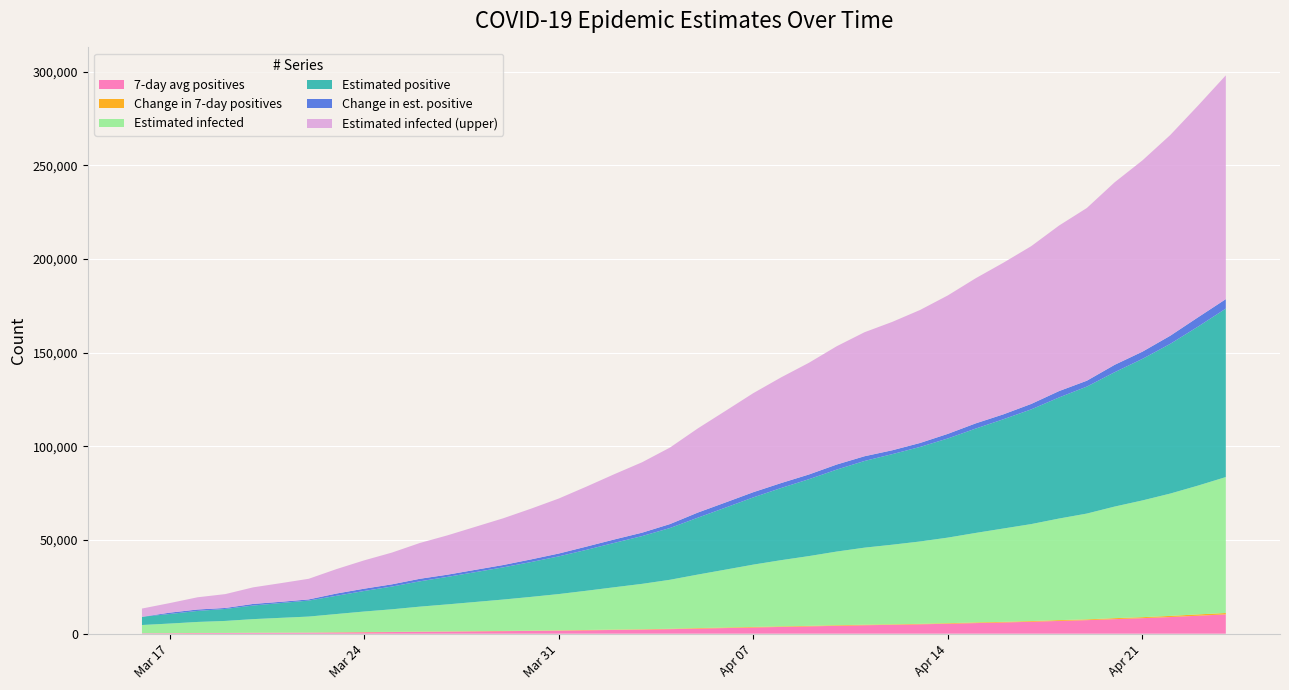

Reading left to right, transcribe all the data shown in this chart.

positive7: 2020-03-16=236.0	2020-03-17=267.5	2020-03-18=329.7	2020-03-19=372.5	2020-03-20=444.0	2020-03-21=499.3	2020-03-22=553.0	2020-03-23=658.1	2020-03-24=767.3	2020-03-25=874.0	2020-03-26=998.6	2020-03-27=1107.9	2020-03-28=1225.1	2020-03-29=1345.4	2020-03-30=1483.4	2020-03-31=1634.1	2020-04-01=1808.4	2020-04-02=1996.0	2020-04-03=2185.0	2020-04-04=2407.9	2020-04-05=2700.6	2020-04-06=3000.1	2020-04-07=3306.6	2020-04-08=3602.0	2020-04-09=3889.0	2020-04-10=4202.3	2020-04-11=4498.4	2020-04-12=4745.6	2020-04-13=5003.0	2020-04-14=5305.9	2020-04-15=5653.0	2020-04-16=5985.9	2020-04-17=6361.1	2020-04-18=6806.6	2020-04-19=7224.0	2020-04-20=7756.6	2020-04-21=8284.1	2020-04-22=8889.3	2020-04-23=9591.4	2020-04-24=10317.9
dif_pos7: 2020-03-16=0.0	2020-03-17=31.5	2020-03-18=62.2	2020-03-19=42.8	2020-03-20=71.5	2020-03-21=55.3	2020-03-22=53.7	2020-03-23=105.1	2020-03-24=109.1	2020-03-25=106.7	2020-03-26=124.6	2020-03-27=109.3	2020-03-28=117.3	2020-03-29=120.3	2020-03-30=138.0	2020-03-31=150.7	2020-04-01=174.3	2020-04-02=187.6	2020-04-03=189.0	2020-04-04=222.9	2020-04-05=292.7	2020-04-06=299.6	2020-04-07=306.4	2020-04-08=295.4	2020-04-09=287.0	2020-04-10=313.3	2020-04-11=296.1	2020-04-12=247.1	2020-04-13=257.4	2020-04-14=302.9	2020-04-15=347.1	2020-04-16=332.9	2020-04-17=375.3	2020-04-18=445.4	2020-04-19=417.4	2020-04-20=532.6	2020-04-21=527.6	2020-04-22=605.1	2020-04-23=702.1	2020-04-24=726.4
Einfected: 2020-03-16=4393.9	2020-03-17=5108.2	2020-03-18=5877.4	2020-03-19=6398.9	2020-03-20=7256.4	2020-03-21=7909.4	2020-03-22=8532.9	2020-03-23=9735.4	2020-03-24=10964.1	2020-03-25=12046.5	2020-03-26=13318.0	2020-03-27=14439.0	2020-03-28=15593.8	2020-03-29=16762.7	2020-03-30=18025.3	2020-03-31=19372.8	2020-04-01=20951.9	2020-04-02=22612.1	2020-04-03=24236.3	2020-04-04=26153.1	2020-04-05=28561.1	2020-04-06=30904.1	2020-04-07=33266.3	2020-04-08=35359.0	2020-04-09=37251.8	2020-04-10=39330.3	2020-04-11=41135.3	2020-04-12=42512.8	2020-04-13=43965.0	2020-04-14=45687.4	2020-04-15=47789.0	2020-04-16=49841.9	2020-04-17=51776.6	2020-04-18=54220.8	2020-04-19=56487.3	2020-04-20=59576.2	2020-04-21=62332.1	2020-04-22=65304.7	2020-04-23=68765.7	2020-04-24=72576.1
Epositive: 2020-03-16=4393.9	2020-03-17=5108.2	2020-03-18=5878.0	2020-03-19=6400.1	2020-03-20=7258.0	2020-03-21=7911.6	2020-03-22=8535.6	2020-03-23=9739.1	2020-03-24=10968.9	2020-03-25=12152.7	2020-03-26=13513.1	2020-03-27=14688.1	2020-03-28=15929.5	2020-03-29=17183.0	2020-03-30=18598.7	2020-03-31=20121.0	2020-04-01=21854.2	2020-04-02=23690.6	2020-04-03=25512.4	2020-04-04=27627.4	2020-04-05=30362.5	2020-04-06=33118.5	2020-04-07=35894.1	2020-04-08=38528.8	2020-04-09=41048.9	2020-04-10=43757.4	2020-04-11=46278.2	2020-04-12=48349.5	2020-04-13=50473.8	2020-04-14=52934.5	2020-04-15=55711.6	2020-04-16=58333.4	2020-04-17=61243.9	2020-04-18=64645.2	2020-04-19=67783.6	2020-04-20=71726.1	2020-04-21=75571.5	2020-04-22=79914.4	2020-04-23=84875.8	2020-04-24=89929.9
dif_Epositive: 2020-03-16=0.0	2020-03-17=714.3	2020-03-18=769.8	2020-03-19=522.1	2020-03-20=857.9	2020-03-21=653.6	2020-03-22=624.0	2020-03-23=1203.5	2020-03-24=1229.8	2020-03-25=1183.8	2020-03-26=1360.4	2020-03-27=1175.0	2020-03-28=1241.4	2020-03-29=1253.4	2020-03-30=1415.8	2020-03-31=1522.3	2020-04-01=1733.1	2020-04-02=1836.4	2020-04-03=1821.8	2020-04-04=2115.0	2020-04-05=2735.1	2020-04-06=2756.0	2020-04-07=2775.6	2020-04-08=2634.7	2020-04-09=2520.1	2020-04-10=2708.5	2020-04-11=2520.8	2020-04-12=2071.3	2020-04-13=2124.3	2020-04-14=2460.7	2020-04-15=2777.1	2020-04-16=2621.8	2020-04-17=2910.5	2020-04-18=3401.3	2020-04-19=3138.4	2020-04-20=3942.5	2020-04-21=3845.4	2020-04-22=4342.9	2020-04-23=4961.5	2020-04-24=5054.1
Einfected_U: 2020-03-16=4393.9	2020-03-17=5108.2	2020-03-18=6513.7	2020-03-19=7396.6	2020-03-20=8848.1	2020-03-21=9953.6	2020-03-22=11009.1	2020-03-23=13044.7	2020-03-24=15124.9	2020-03-25=16956.9	2020-03-26=19109.0	2020-03-27=21006.7	2020-03-28=22961.6	2020-03-29=24940.8	2020-03-30=27078.6	2020-03-31=29360.2	2020-04-01=32034.2	2020-04-02=34846.0	2020-04-03=37596.5	2020-04-04=40842.7	2020-04-05=44919.4	2020-04-06=48885.7	2020-04-07=52884.8	2020-04-08=56426.9	2020-04-09=59629.8	2020-04-10=63148.8	2020-04-11=66204.5	2020-04-12=68536.5	2020-04-13=70994.8	2020-04-14=73911.3	2020-04-15=77470.9	2020-04-16=80949.3	2020-04-17=84224.7	2020-04-18=88364.3	2020-04-19=92204.1	2020-04-20=97438.1	2020-04-21=102106.8	2020-04-22=107142.0	2020-04-23=113003.9	2020-04-24=119459.1